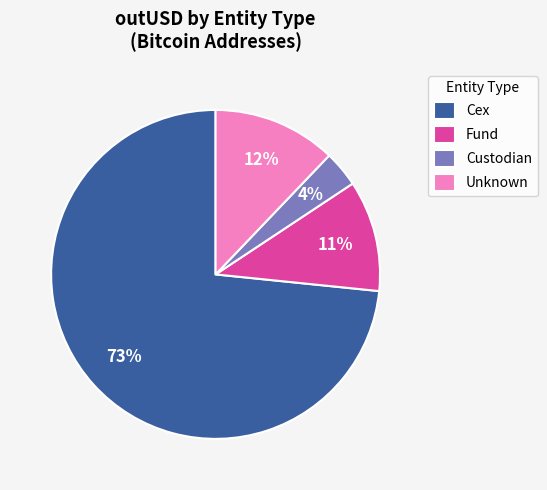

Combined, do Unknown and Custodian account for over 50%?

No